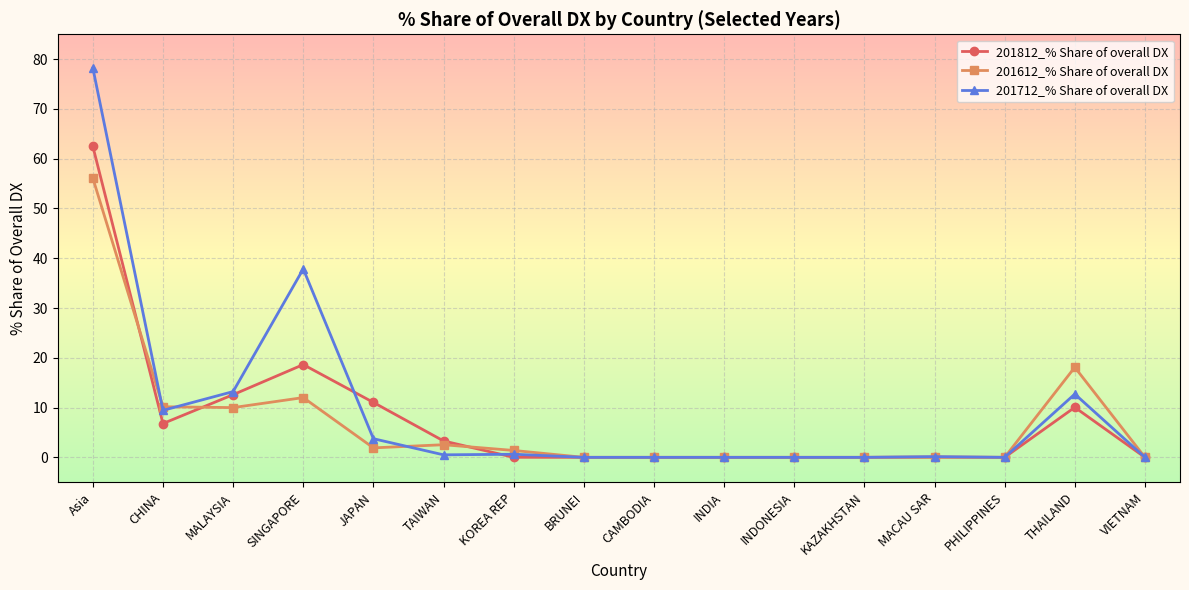

True or false: 201712_% Share of overall DX has more than 0 interior local peaks.

True